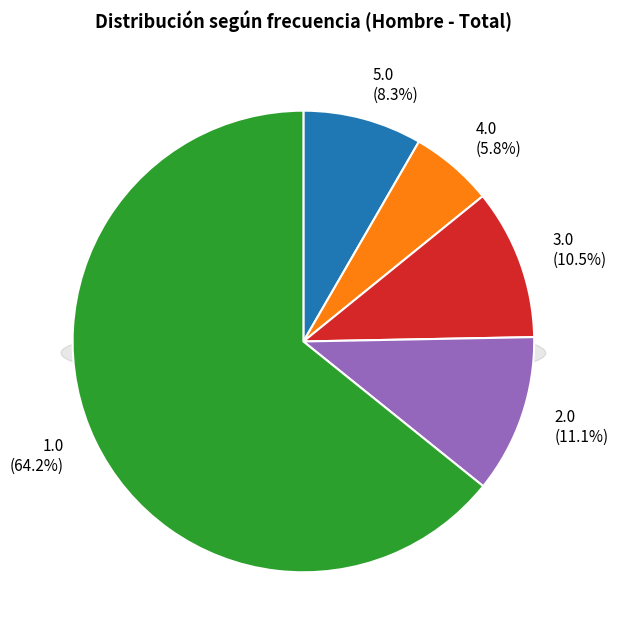

How many slices are in this pie chart?

5